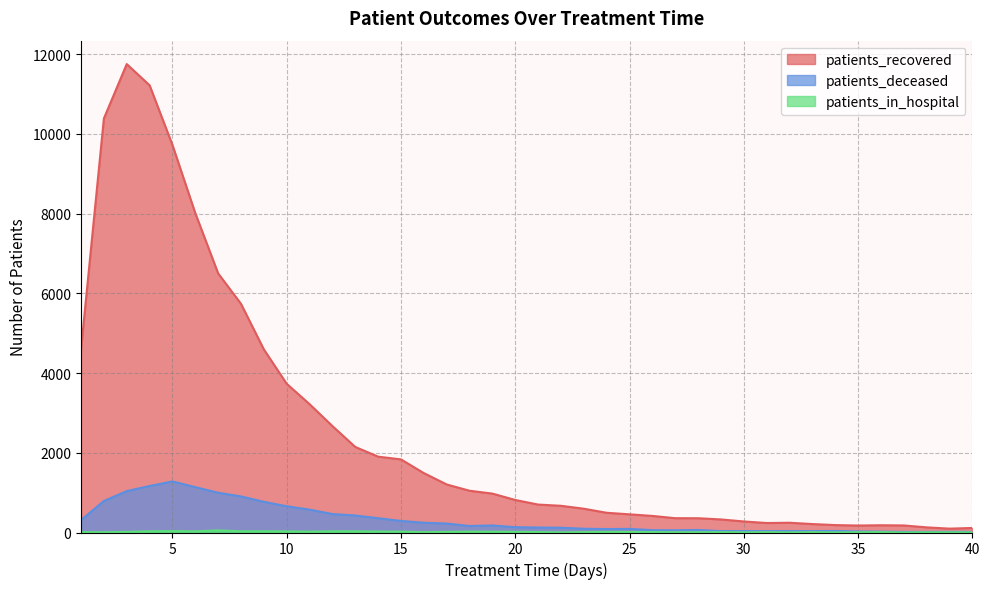

At which category does patients_in_hospital reach its first local valley?

2